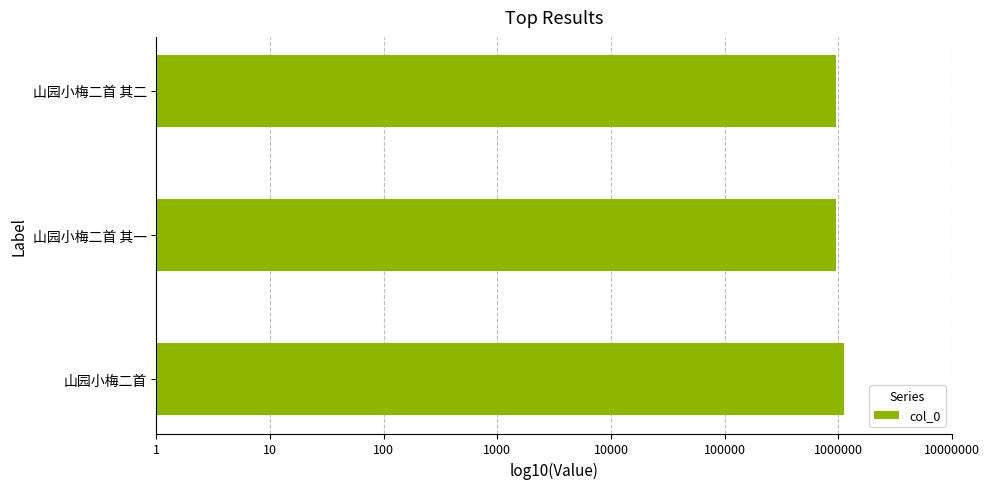

Does the chart contain any negative values?

No